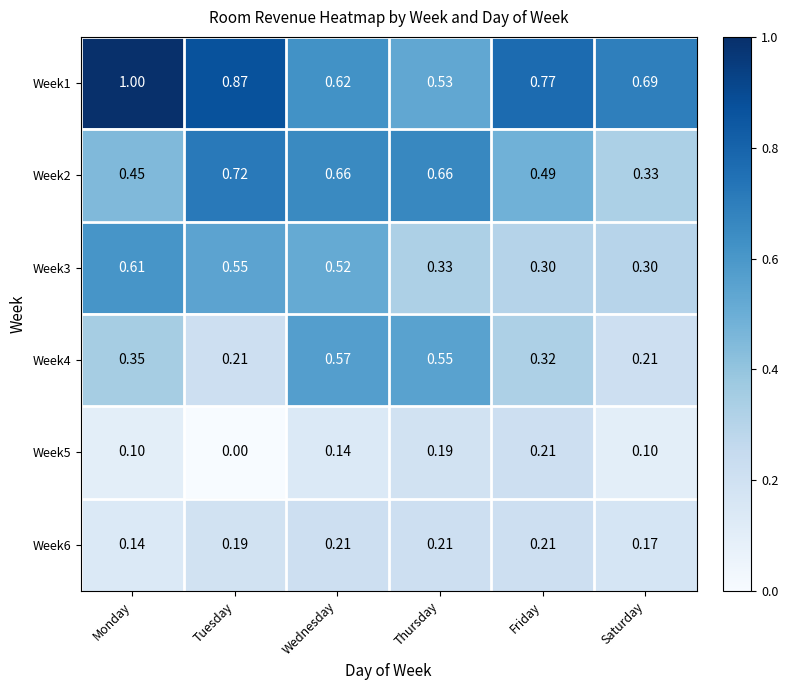

Rank the categories by Week1 value from lowest to highest.

Thursday, Wednesday, Saturday, Friday, Tuesday, Monday